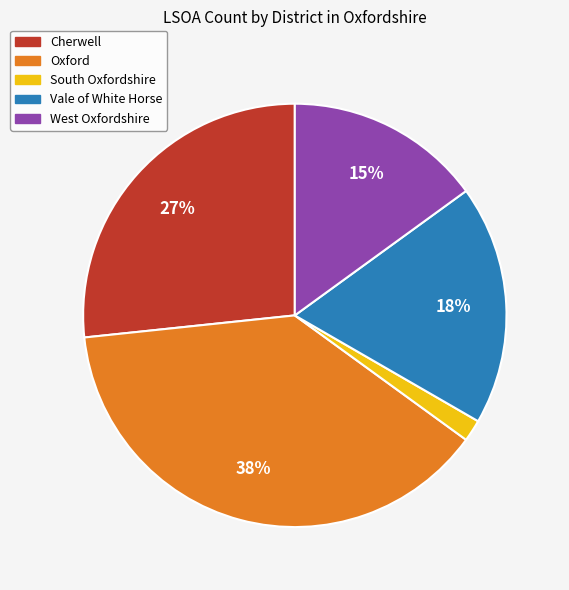

Is the sum of South Oxfordshire and Cherwell greater than half?

No